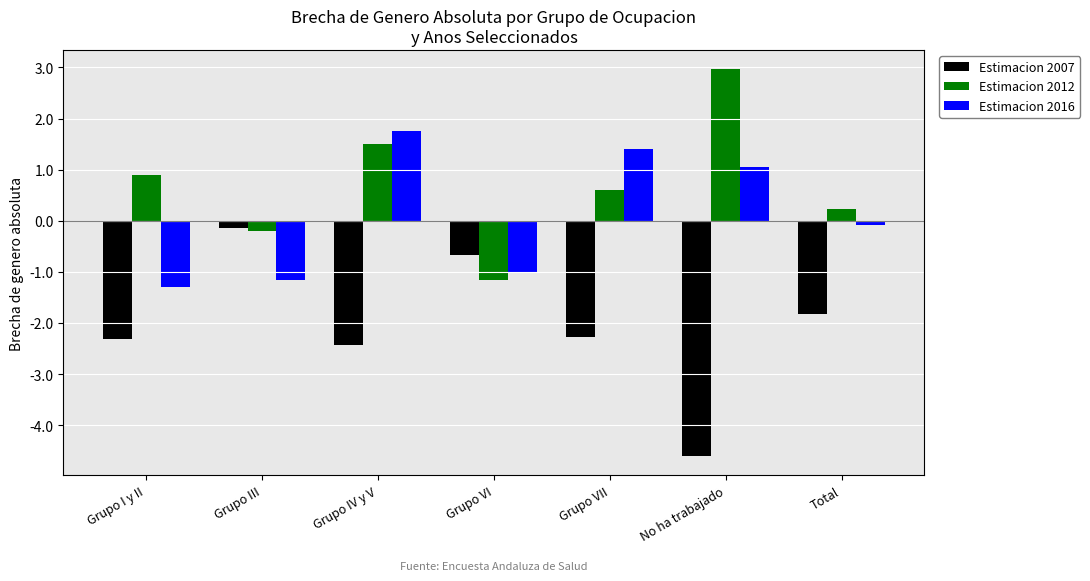

True or false: Estimacion 2007 has a value of -3.2 at Grupo I y II.

False